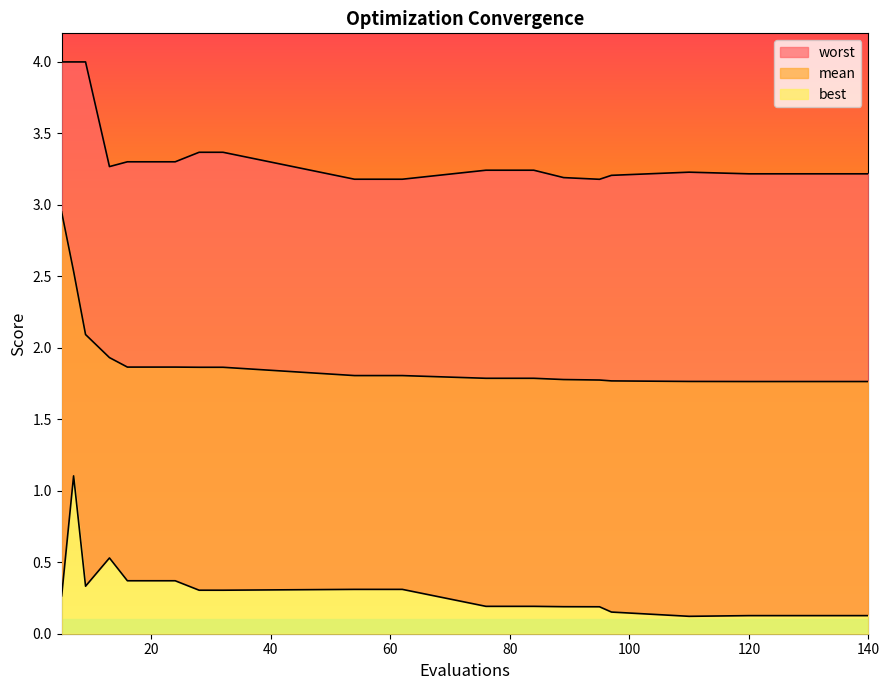

True or false: mean and best cross at least once.

False